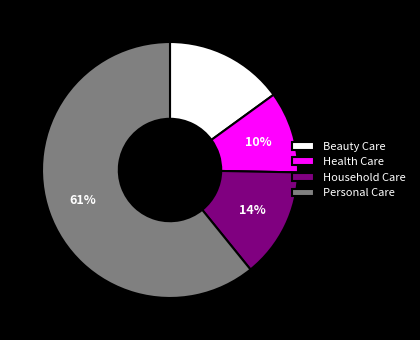

The Household Care slice represents 27% of the pie. True or false?

False